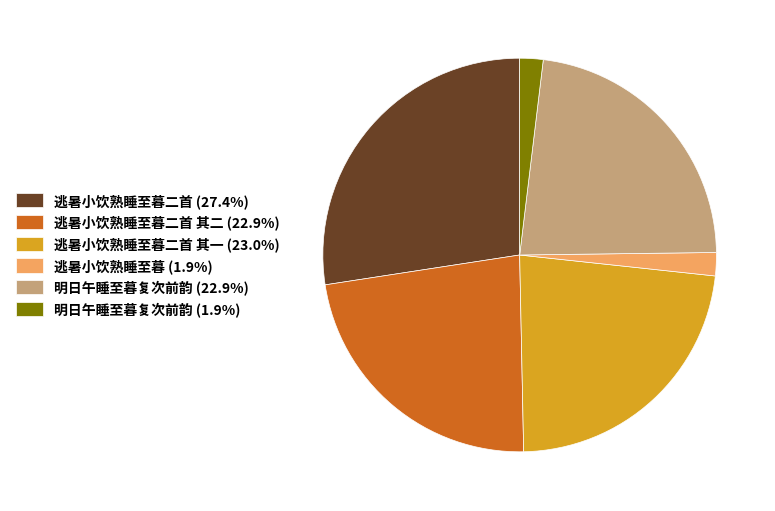

Is the sum of 逃暑小饮熟睡至暮二首 其一 (23.0%) and 明日午睡至暮复次前韵 (1.9%) greater than half?

No